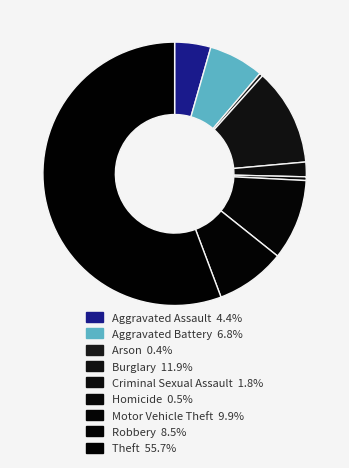

Which slice is the largest?

Theft